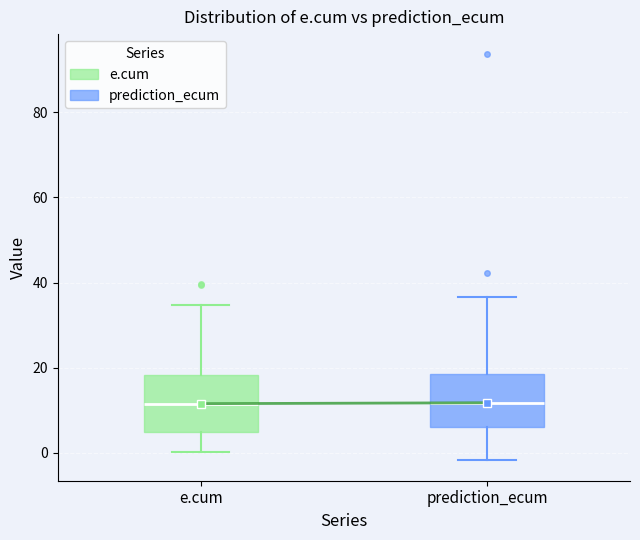

Reading left to right, read every box against the y-axis: the position of its median line, the range the box covers, and the ends of its whiskers. The values are not printed on the chart, so give them approximately, as read against the axis.

e.cum: median 12, box 4 to 18, whiskers 0 to 34
prediction_ecum: median 12, box 6 to 18, whiskers -2 to 36